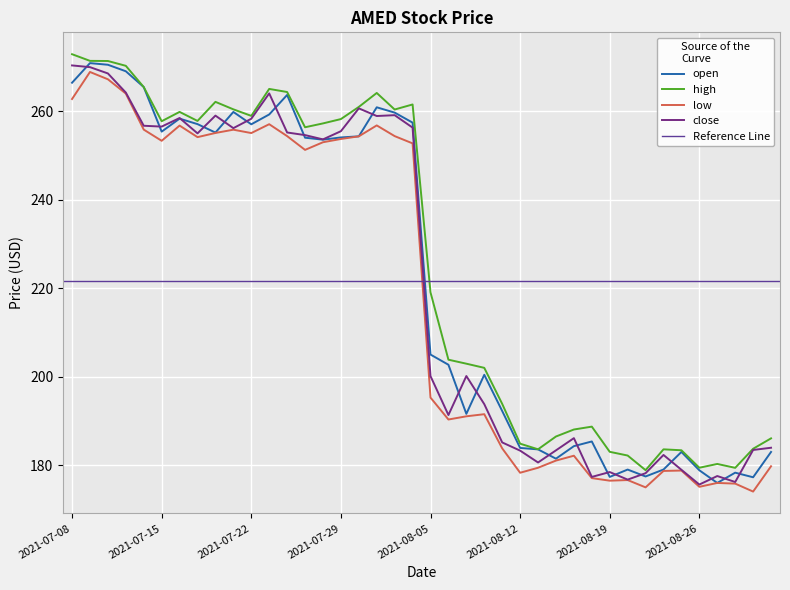

True or false: high has a value of 124.5 at 2021-08-02.

False